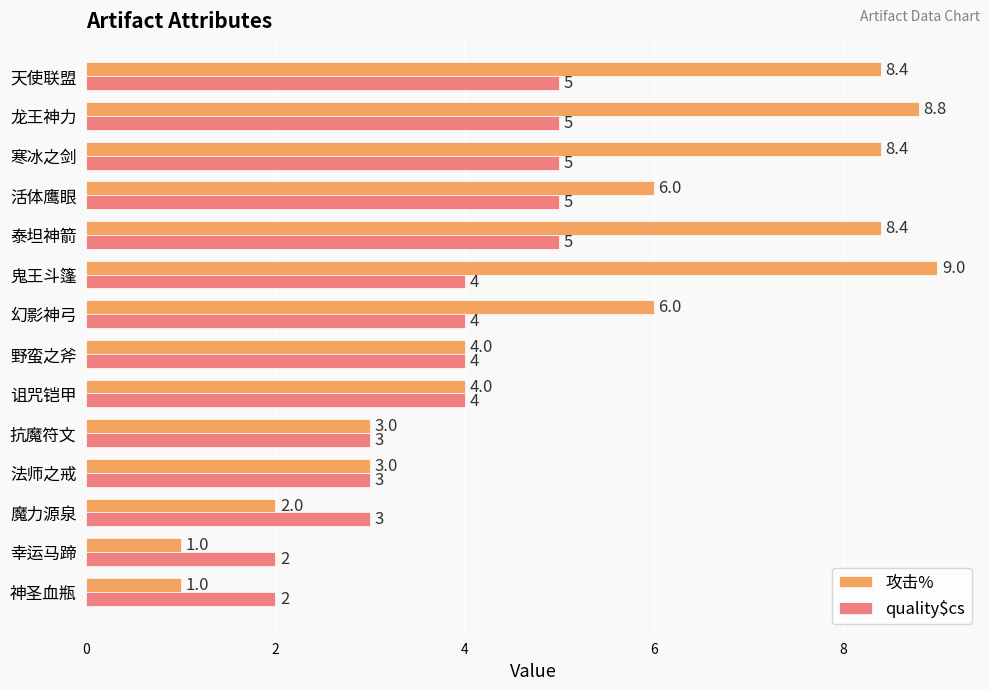

What is the difference between the maximum and second lowest values in the 攻击% series?

8.0